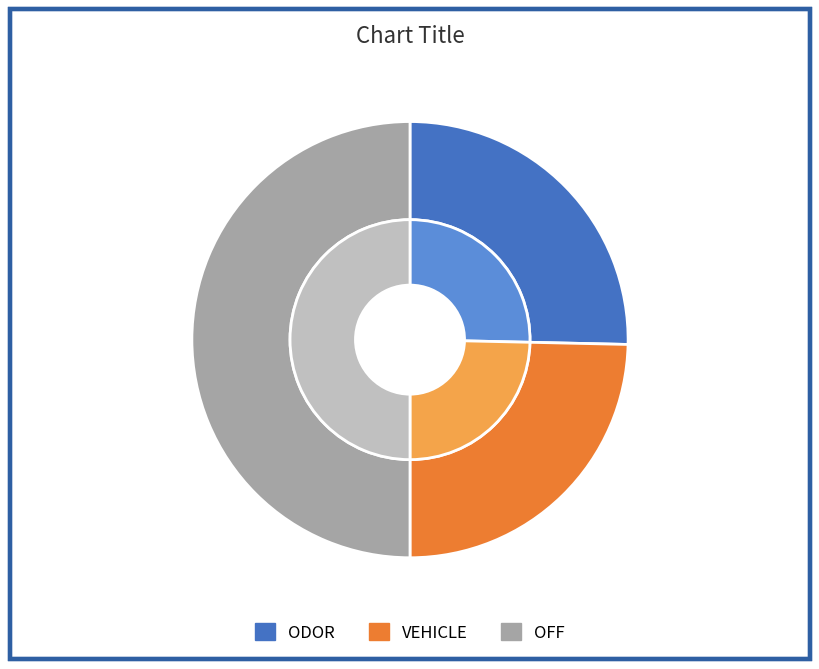

The VEHICLE slice represents 25% of the pie. True or false?

True